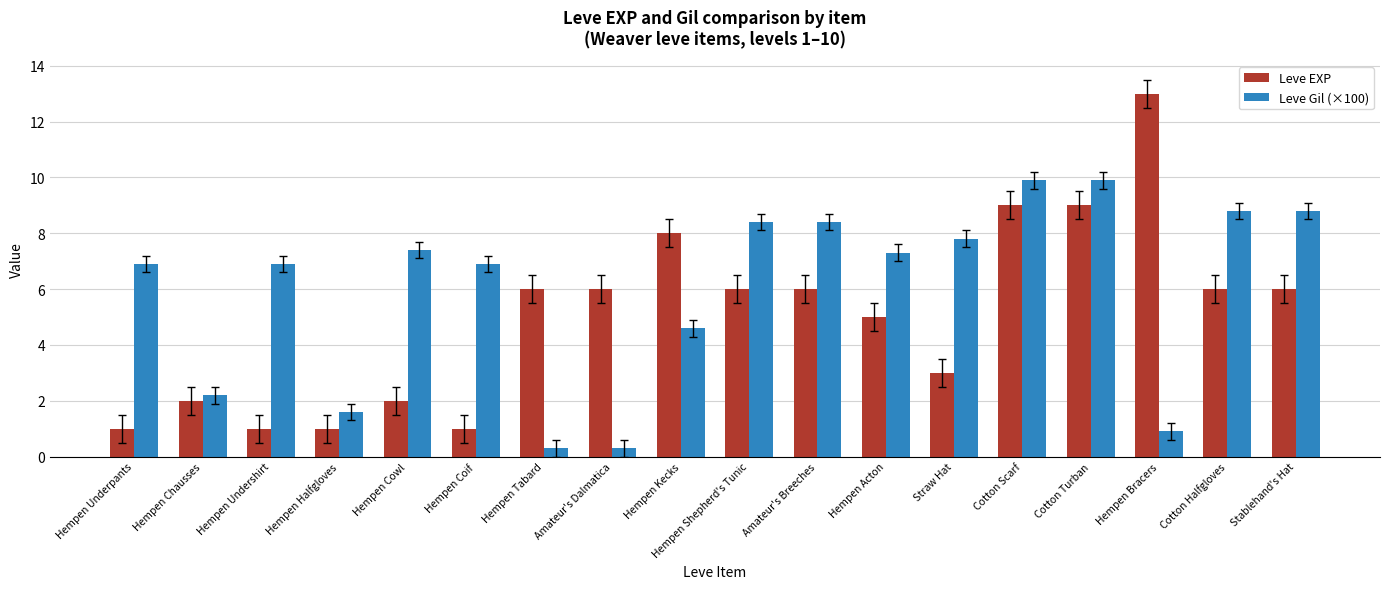

Which series has the widest spread of values?

Leve EXP